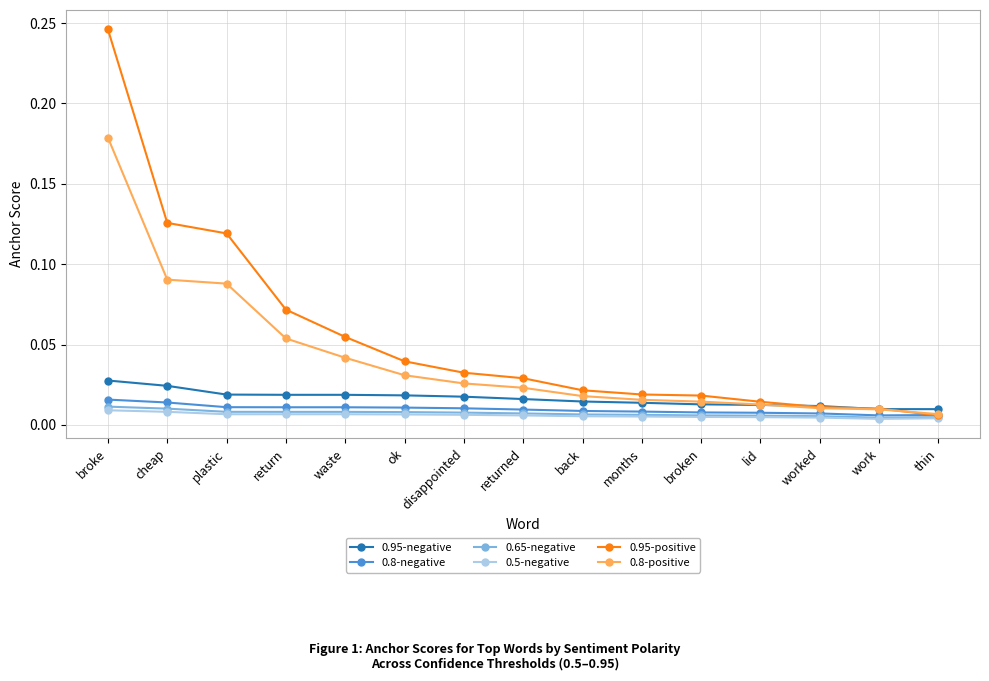

Rank the series by their maximum value, from highest to lowest.

0.95-positive, 0.8-positive, 0.95-negative, 0.8-negative, 0.65-negative, 0.5-negative